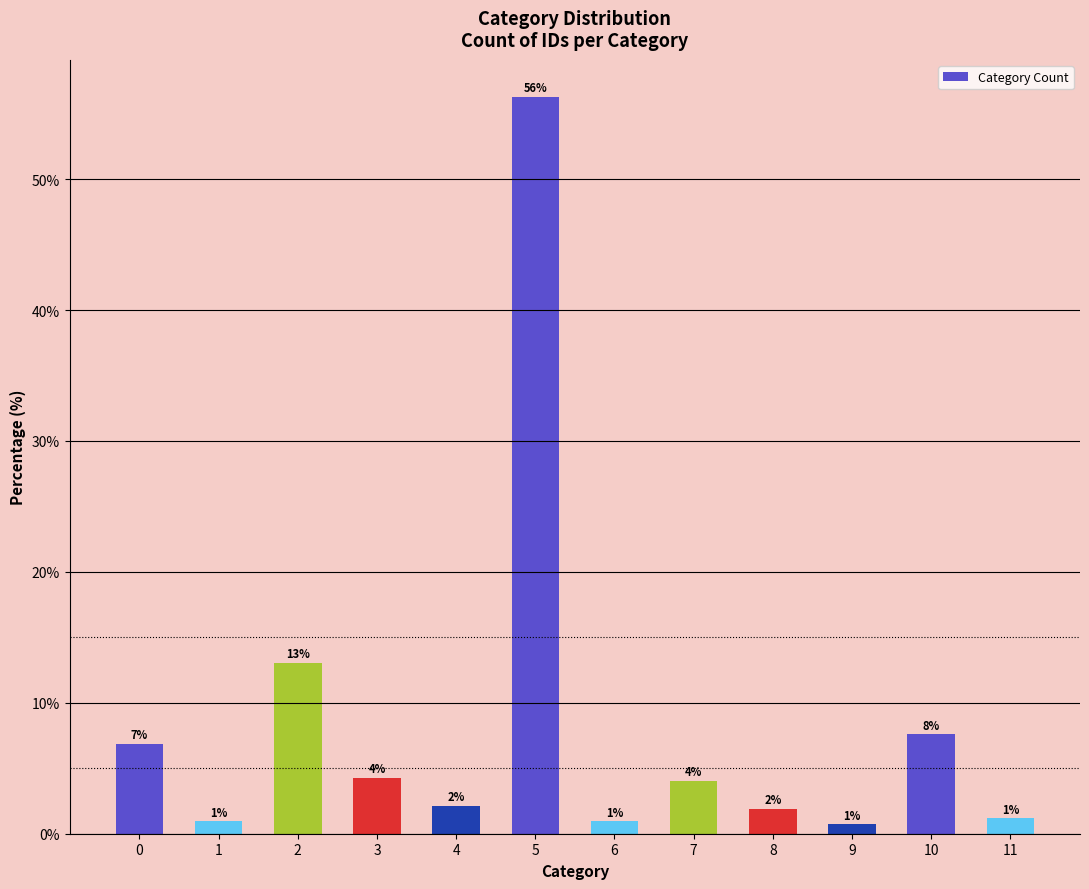

What is the value of the 3rd bar from the left?

13.1